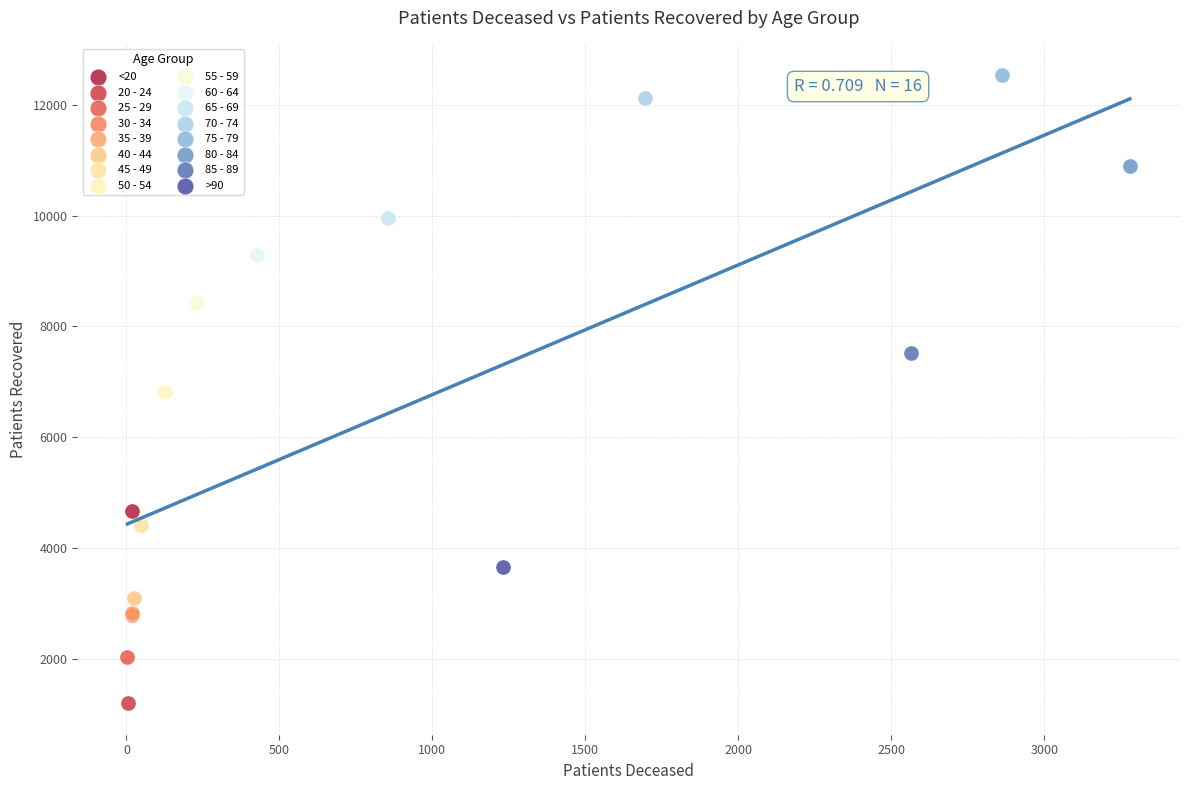

What are all the series names shown in the legend?

<20, 20 - 24, 25 - 29, 30 - 34, 35 - 39, 40 - 44, 45 - 49, 50 - 54, 55 - 59, 60 - 64, 65 - 69, 70 - 74, 75 - 79, 80 - 84, 85 - 89, >90